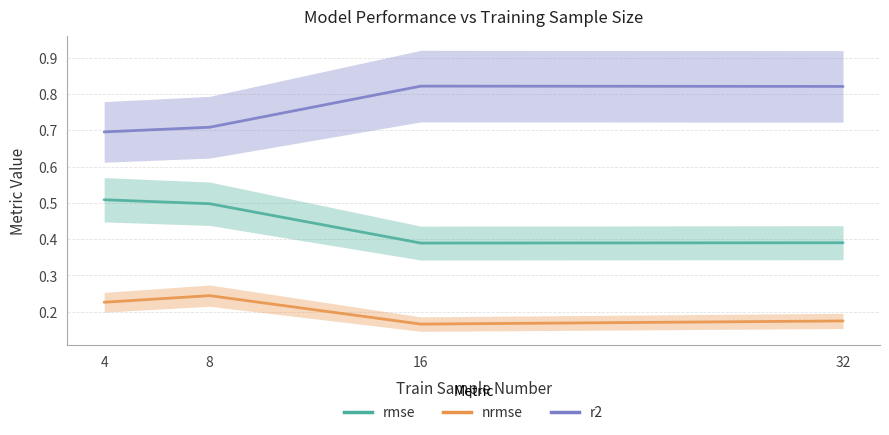

Which series has the largest range (max minus min)?

r2